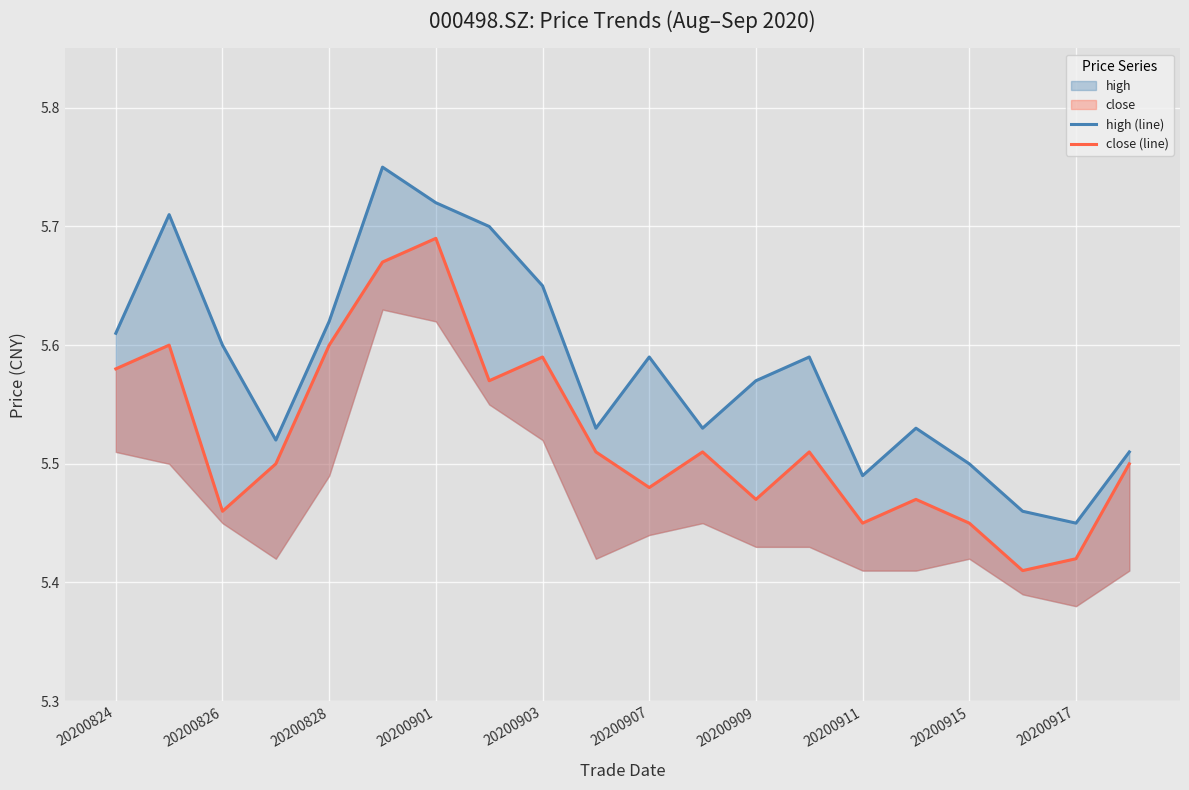

True or false: close (line) and high (line) intersect in this chart.

False